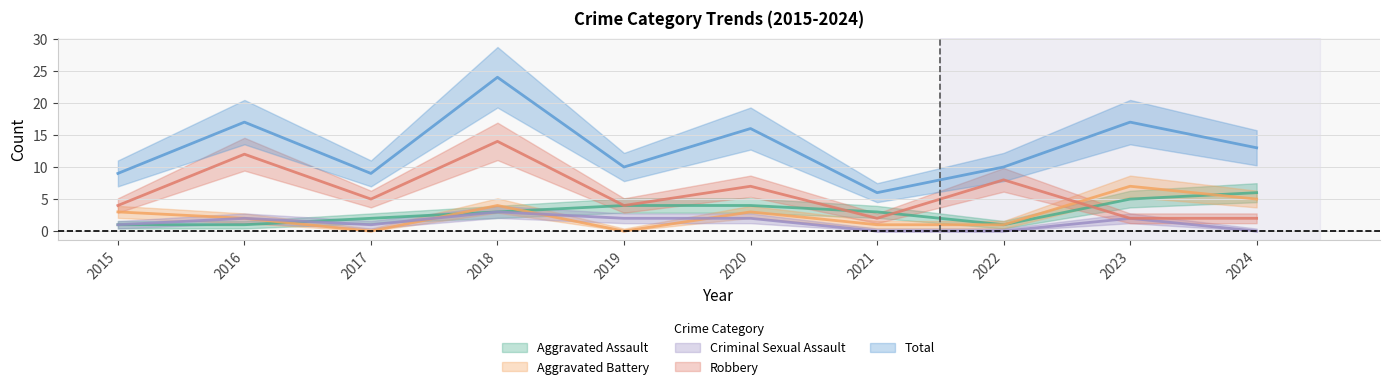

True or false: Criminal Sexual Assault has a value of 1 at 2016.

False